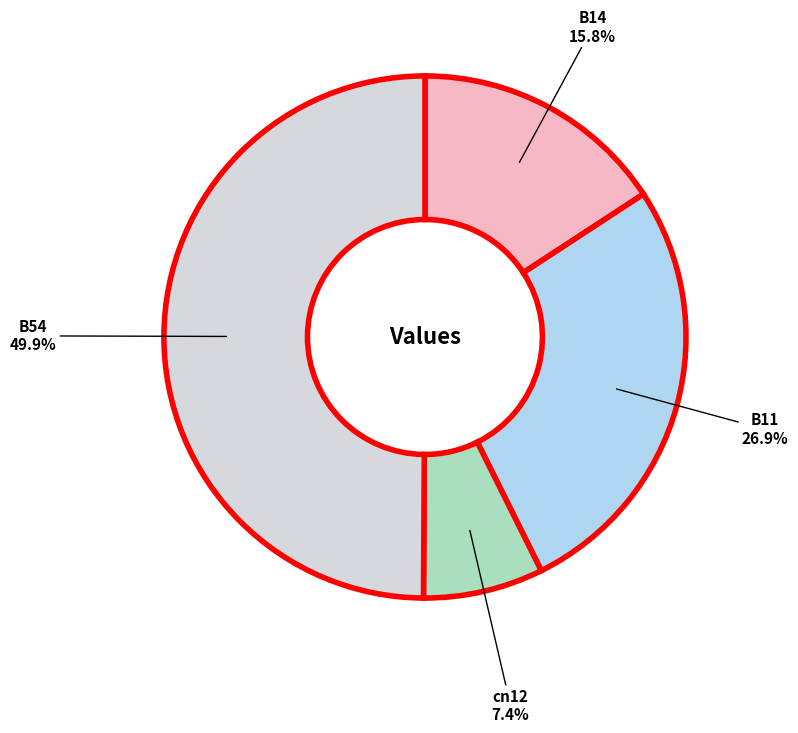

Count the number of slices in the pie.

4